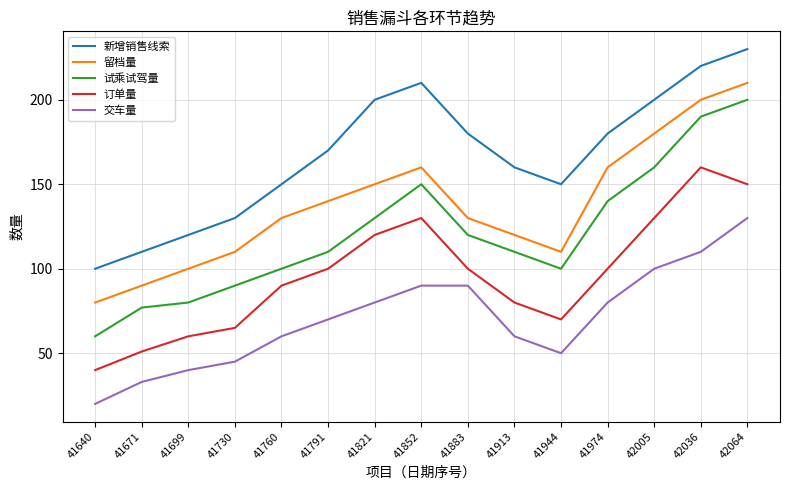

Between 41852 and 42005, which series saw the biggest shift?

留档量